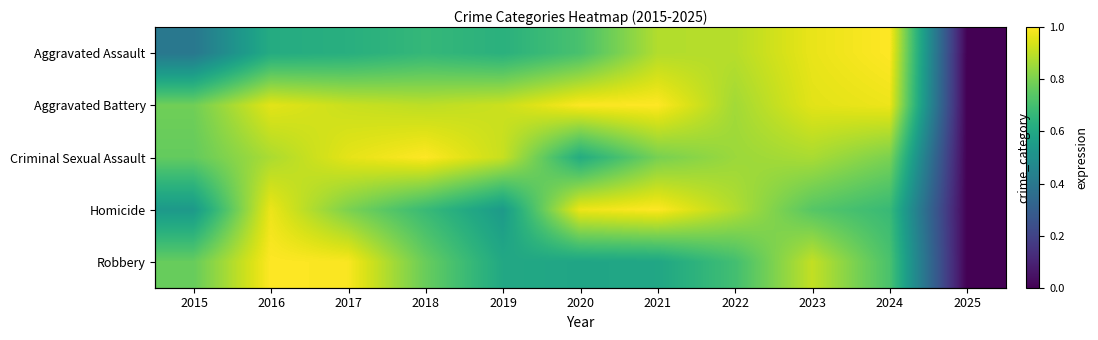

What is the greatest value displayed?

1.0